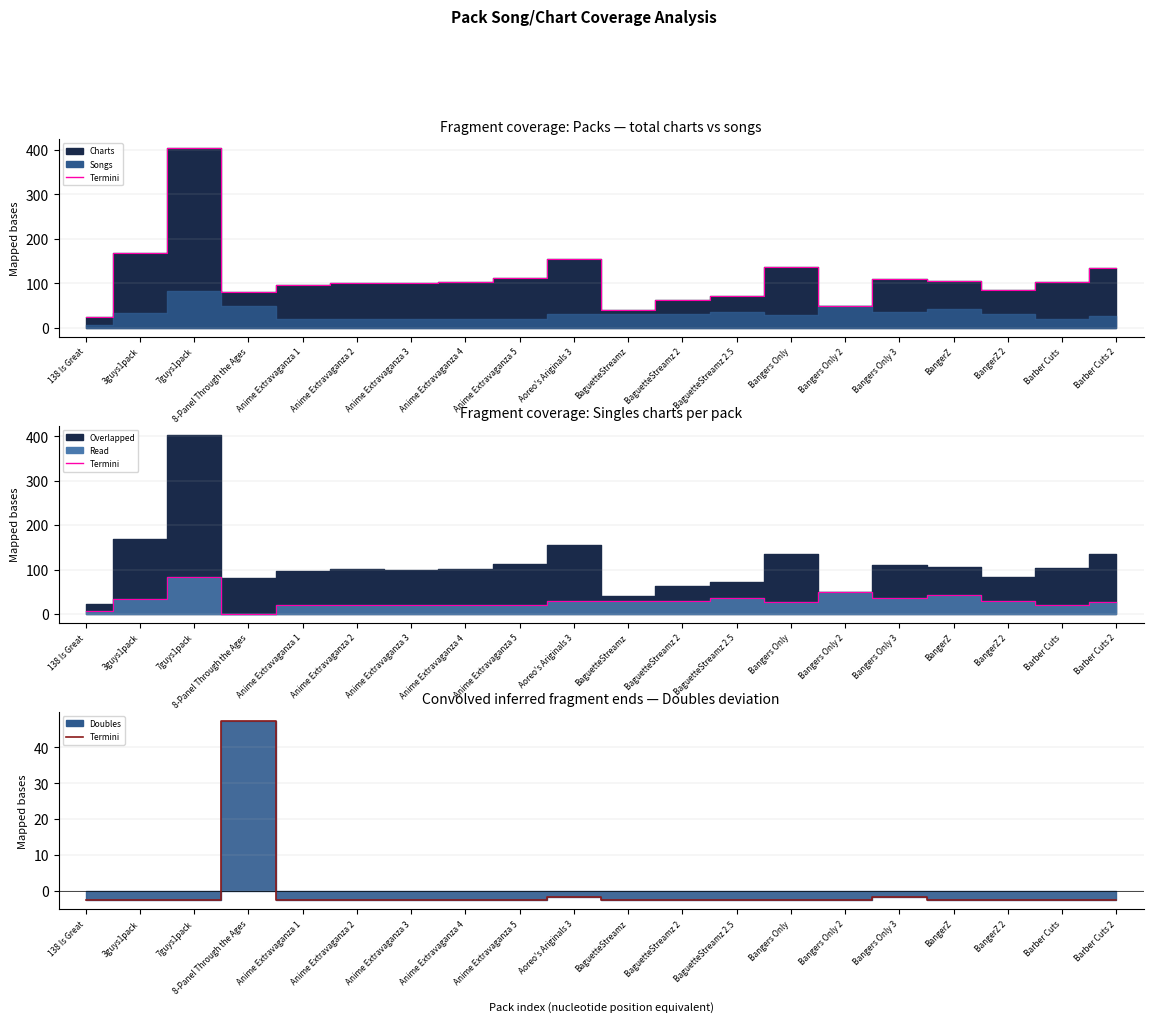

Reading right to left, extract all data points from this chart.

Barber Cuts 2=-2.6	Barber Cuts=-2.6	BangerZ 2=-2.6	BangerZ=-2.6	Bangers Only 3=-1.6	Bangers Only 2=-2.6	Bangers Only=-2.6	BaguetteStreamz 2.5=-2.6	BaguetteStreamz 2=-2.6	BaguetteStreamz=-2.6	Aoreo's Ariginals 3=-1.6	Anime Extravaganza 5=-2.6	Anime Extravaganza 4=-2.6	Anime Extravaganza 3=-2.6	Anime Extravaganza 2=-2.6	Anime Extravaganza 1=-2.6	8-Panel Through the Ages=47.4	7guys1pack=-2.6	3guys1pack=-2.6	138 Is Great=-2.6